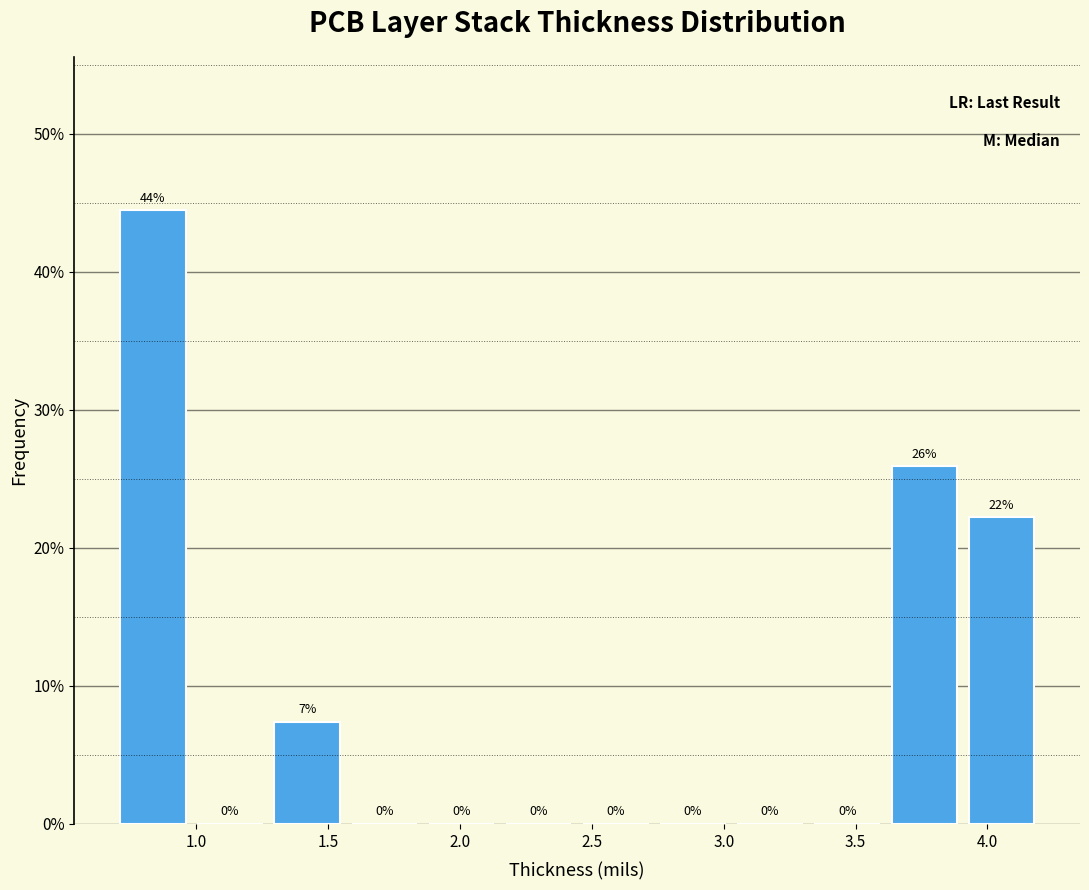

Over which range of the x-axis is the bar tallest?

0.70 to 1.00